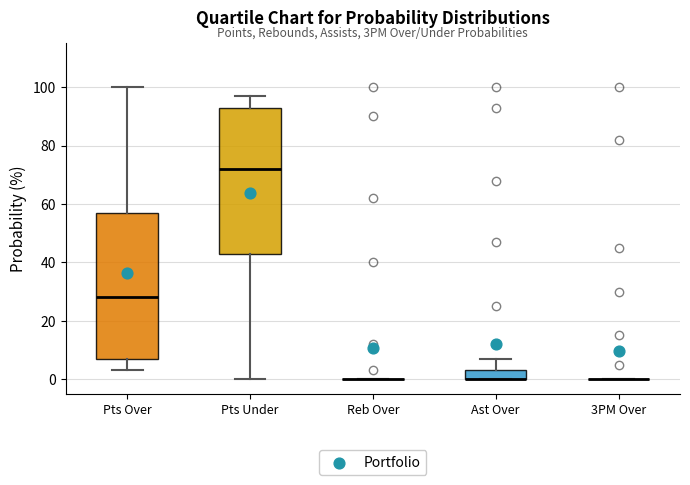

Reading left to right, read every box against the y-axis: the position of its median line, the range the box covers, and the ends of its whiskers. The values are not printed on the chart, so give them approximately, as read against the axis.

Pts Over: median 28, box 8 to 58, whiskers 4 to 100
Pts Under: median 72, box 44 to 94, whiskers 0 to 98
Reb Over: box collapsed to a line at 0, whiskers 0 to 0
Ast Over: median 0 (drawn on the box's lower edge), box 0 to 4, whiskers 0 to 8
3PM Over: box collapsed to a line at 0, whiskers 0 to 0